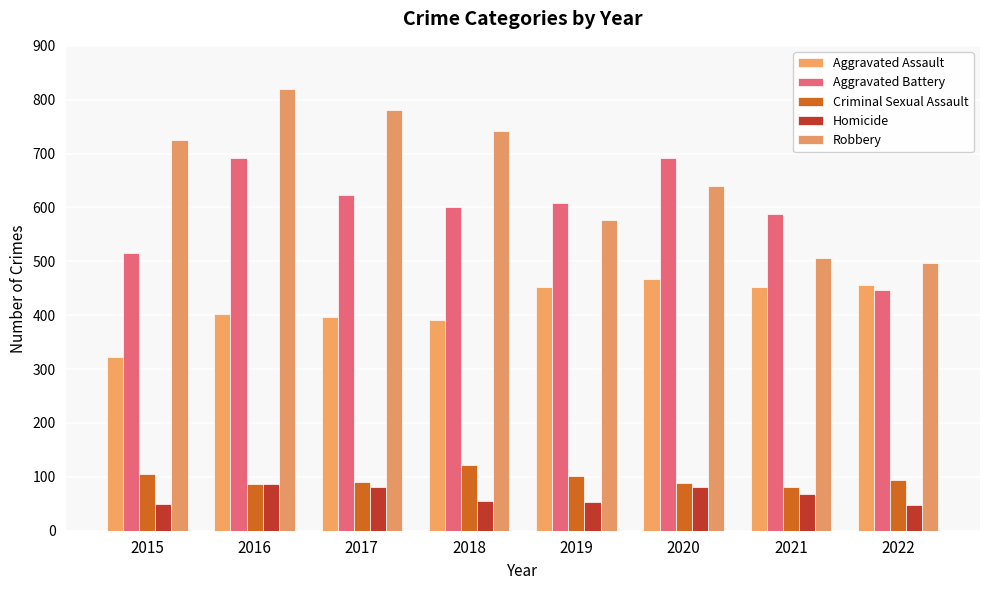

The value of Aggravated Battery at 2019 is 1005. True or false?

False